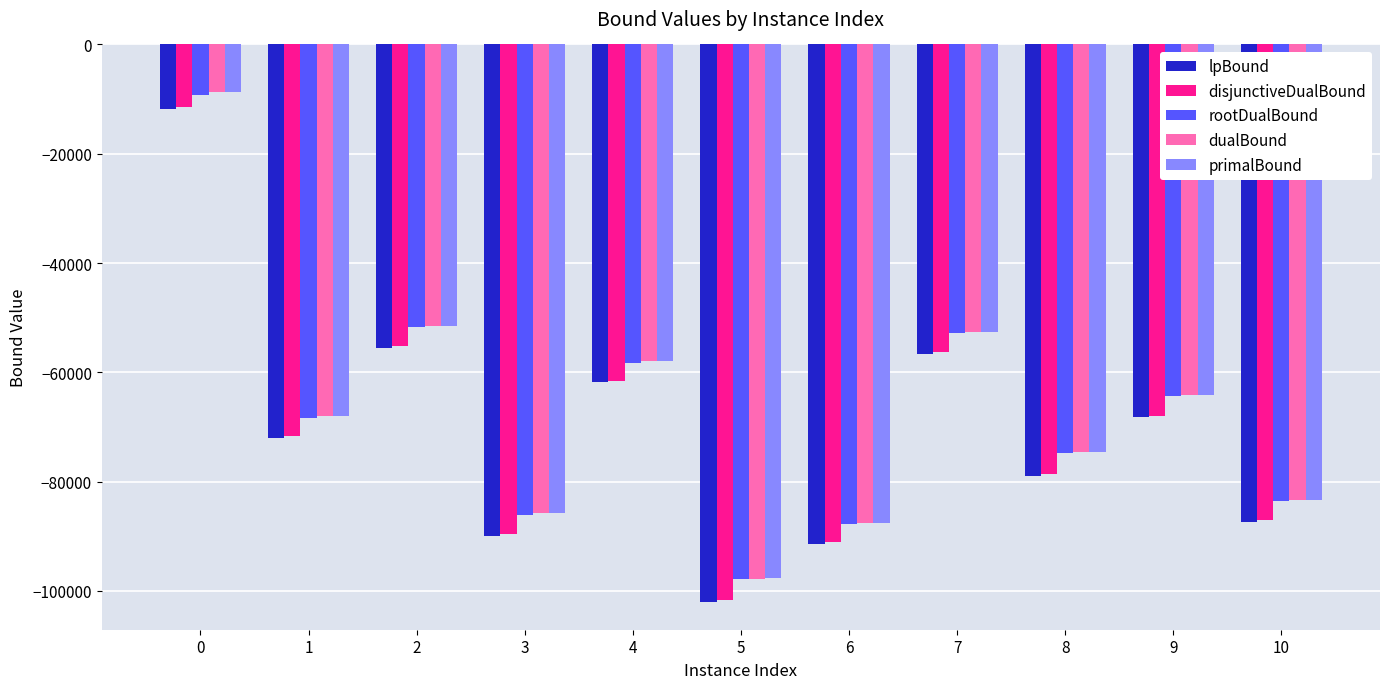

How many bars are there in each group?

5